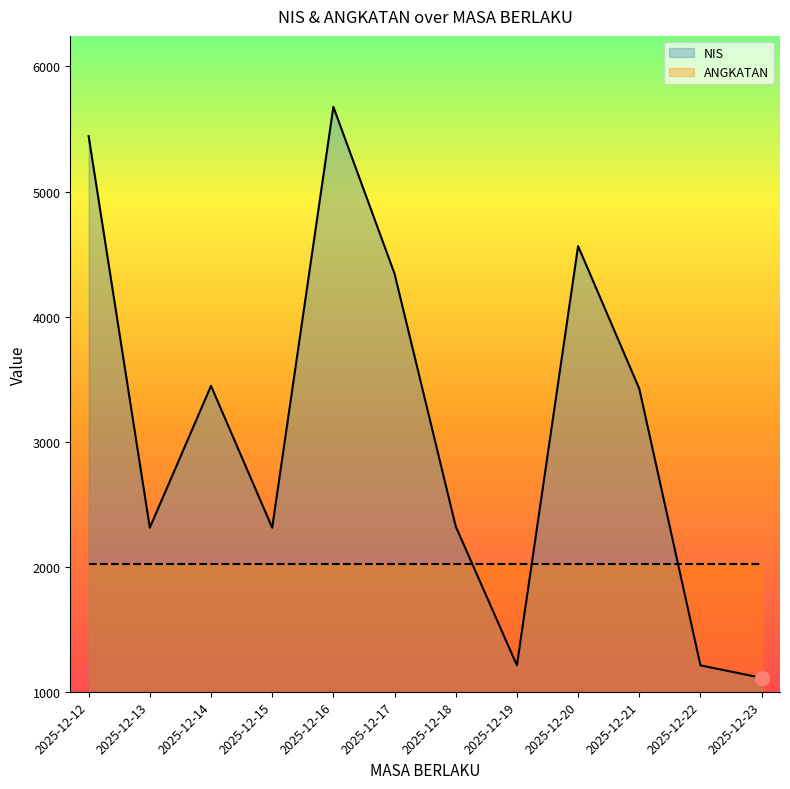

What is the value of the 7th point from the left?

2322